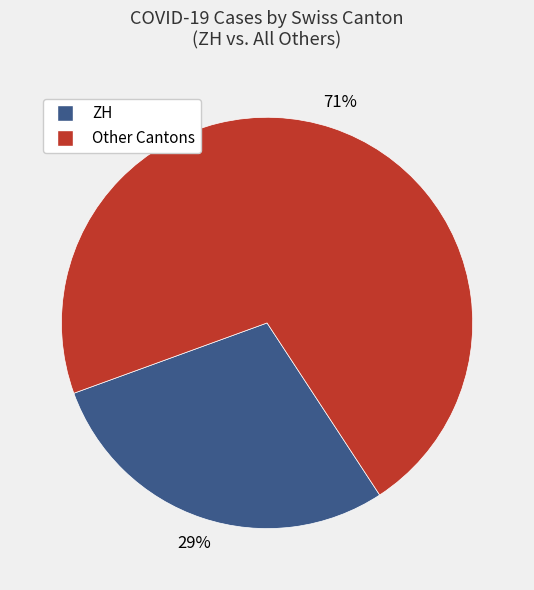

Is there a majority slice in this chart?

Yes